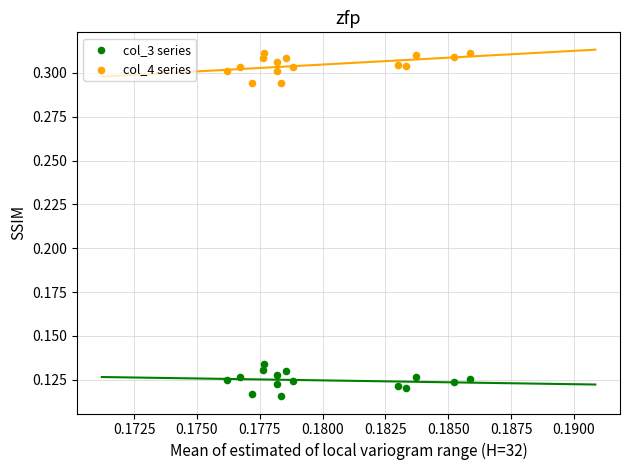

Which series contains the lowest Y value?

col_3 series